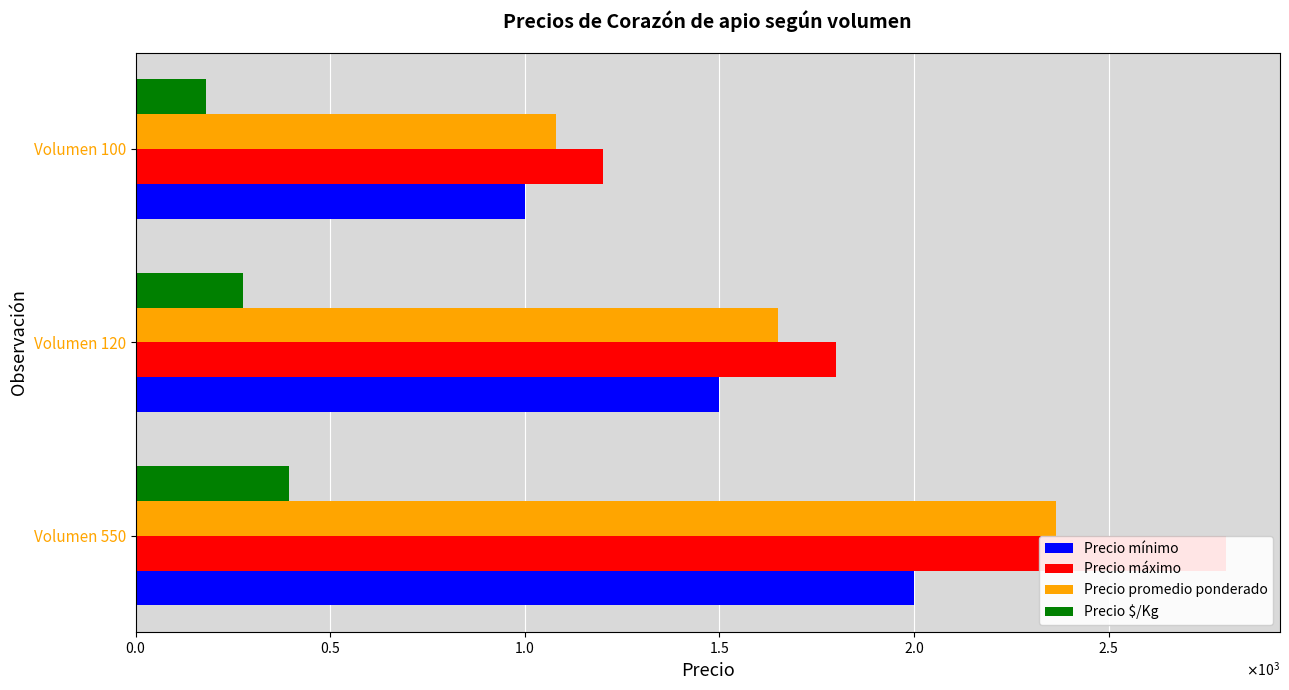

What is the difference between the Precio promedio ponderado values at Volumen 120 and Volumen 100?

570